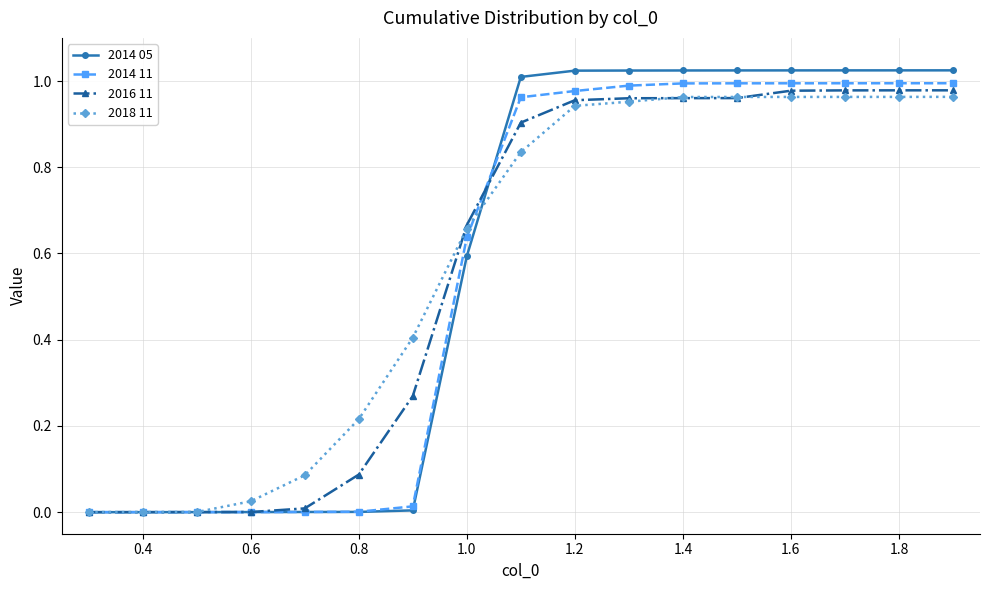

Which series has the largest range (max minus min)?

2014 05